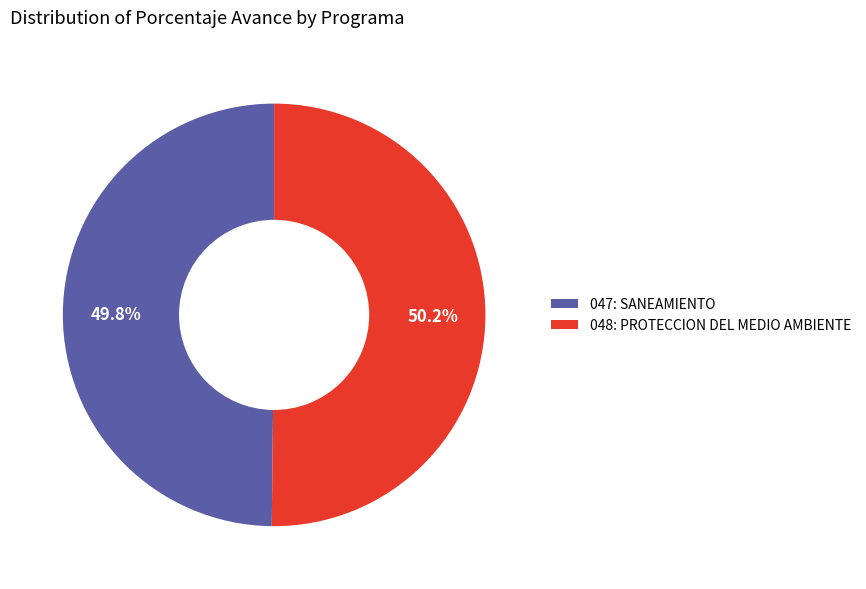

Is there any slice that represents more than half of the pie?

Yes